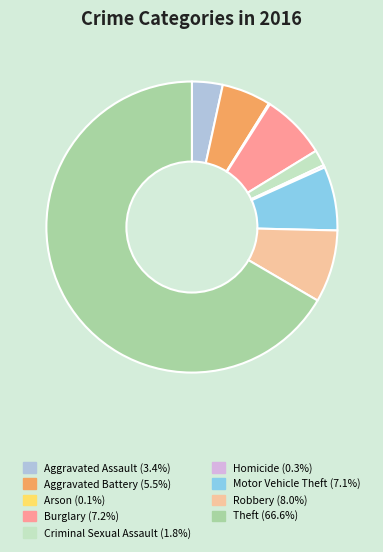

Which slice is the largest?

Theft